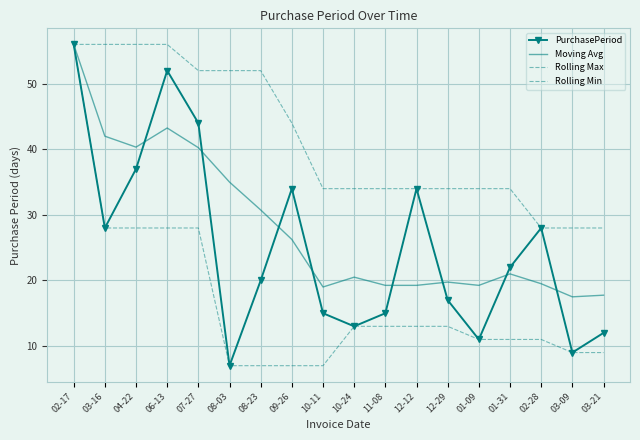

Between 06-13 and 10-11, which series saw the biggest shift?

PurchasePeriod